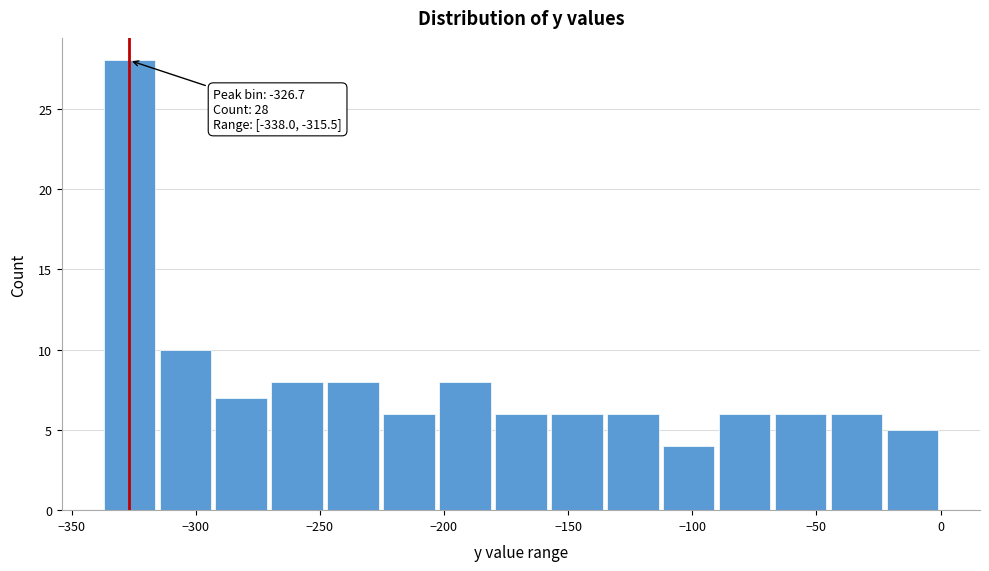

Over which range of the x-axis is the bar tallest?

-340 to -315